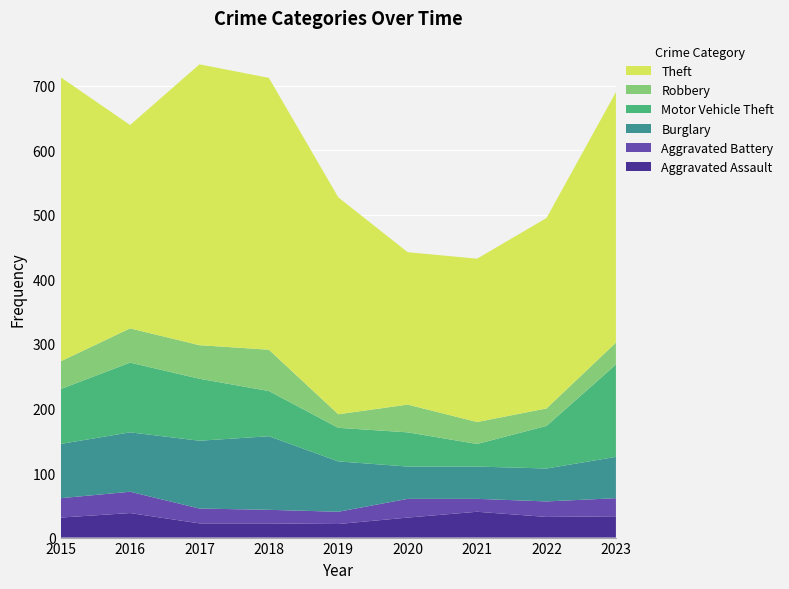

Reading left to right, transcribe all the data shown in this chart.

Aggravated Assault: 2015=31	2016=38	2017=22	2018=22	2019=21	2020=31	2021=40	2022=32	2023=33
Aggravated Battery: 2015=30	2016=33	2017=23	2018=21	2019=19	2020=29	2021=20	2022=24	2023=28
Burglary: 2015=84	2016=92	2017=105	2018=114	2019=78	2020=50	2021=50	2022=51	2023=64
Motor Vehicle Theft: 2015=85	2016=108	2017=96	2018=70	2019=52	2020=53	2021=35	2022=66	2023=143
Robbery: 2015=43	2016=53	2017=52	2018=64	2019=21	2020=43	2021=34	2022=27	2023=34
Theft: 2015=440	2016=315	2017=435	2018=421	2019=336	2020=236	2021=253	2022=295	2023=388